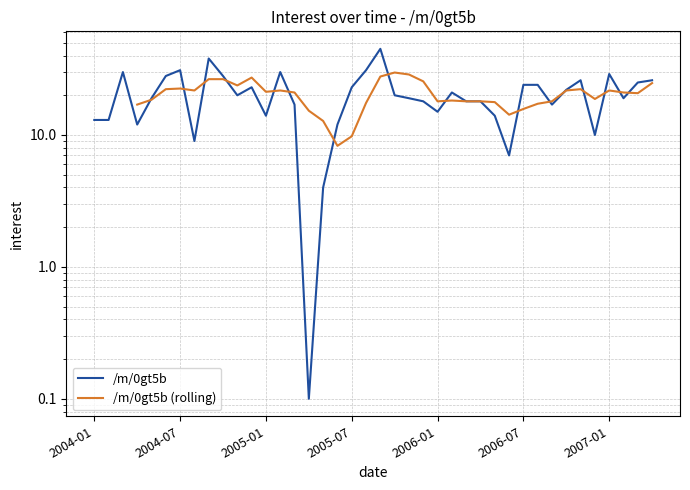

Rank the categories by value from highest to lowest.

2005-09, 2004-09, 2004-07, 2005-08, 2004-03, 2005-02, 2007-01, 2004-06, 2004-10, 2006-11, 2007-04, 2007-03, 2006-07, 2006-08, 2004-12, 2005-07, 2006-10, 2006-02, 2004-11, 2005-10, 2004-05, 2005-11, 2007-02, 2005-12, 2006-03, 2006-04, 2005-03, 2006-09, 2006-01, 2005-01, 2006-05, 2004-01, 2004-02, 2004-04, 2005-06, 2006-12, 2004-08, 2006-06, 2005-05, 2005-04